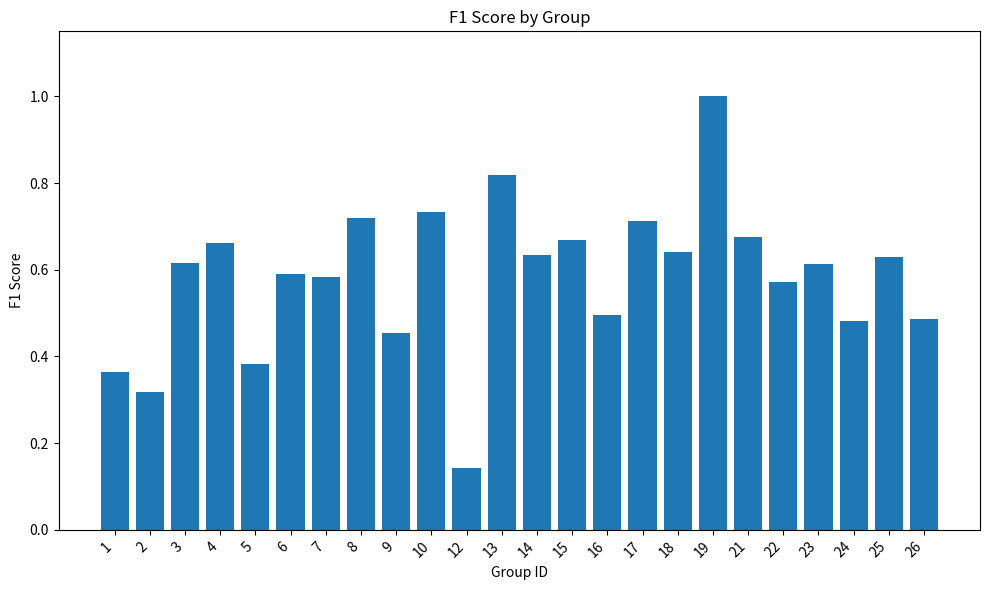

What is the difference between the maximum and minimum values?

0.9